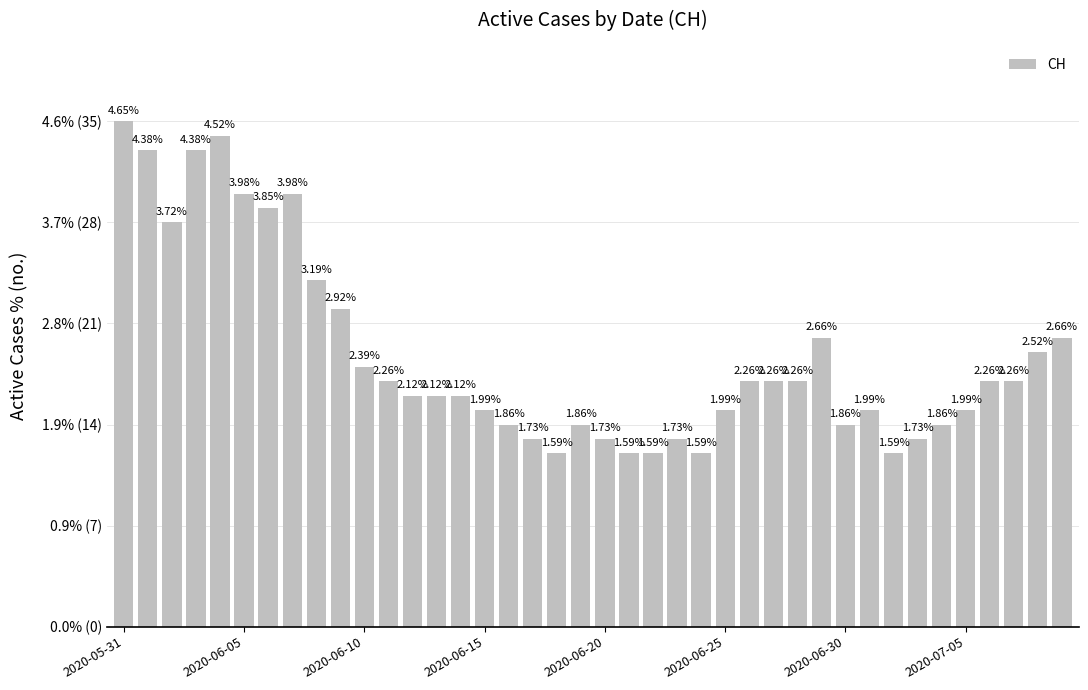

What is the difference between the maximum and second lowest values?

3.1